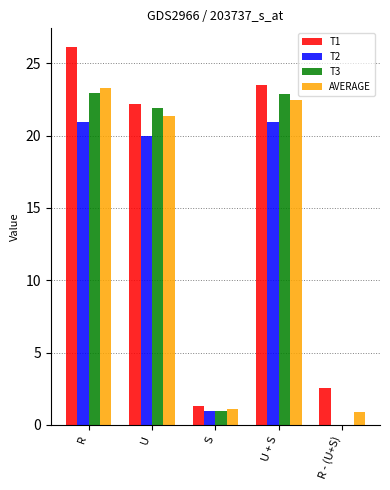

How many values in the T2 series exceed 19?

3